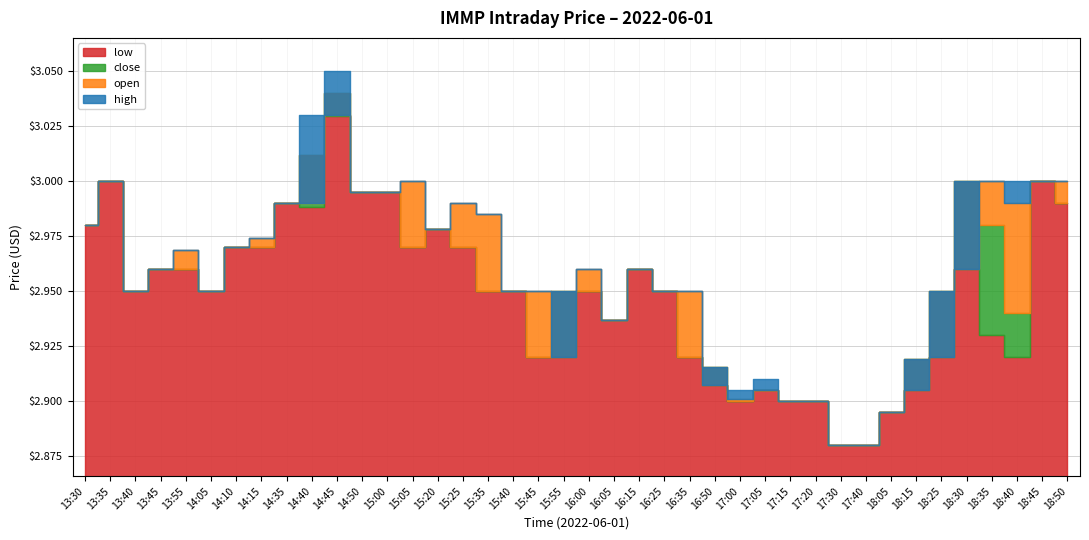

What is the difference between the open values at 17:40 and 15:45?

0.1